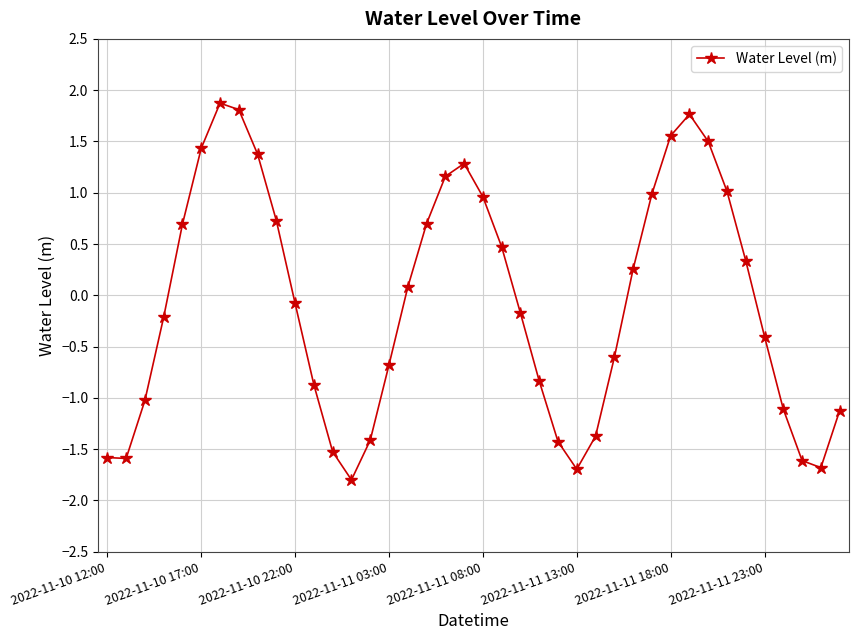

Is this an area chart (filled region under the line)?

No